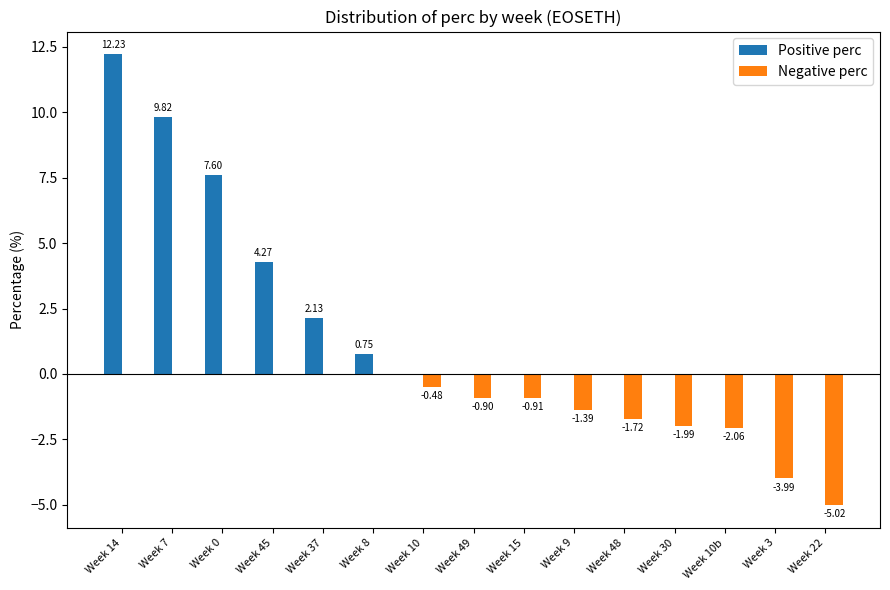

Which series changed the most between Week 7 and Week 8?

Positive perc